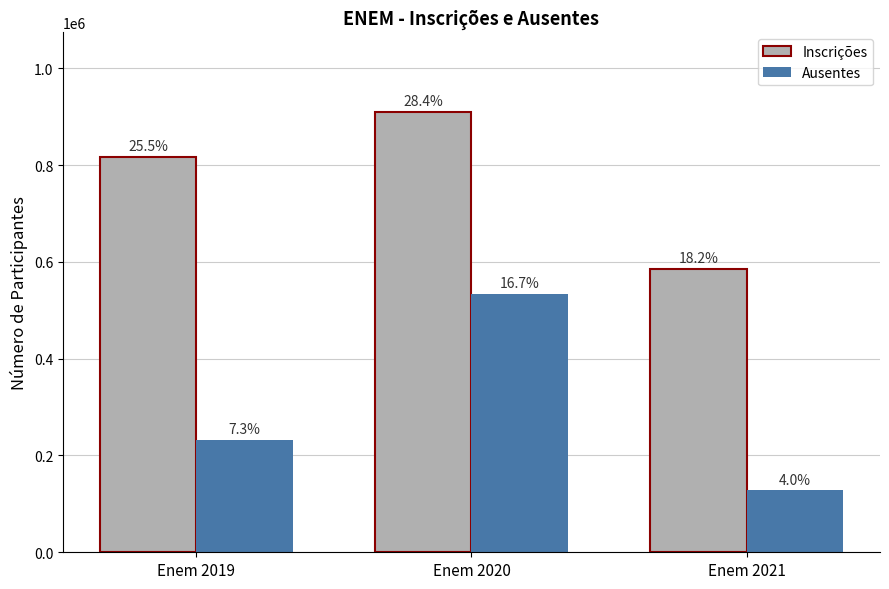

What is the difference between the Ausentes values at Enem 2020 and Enem 2021?

406397